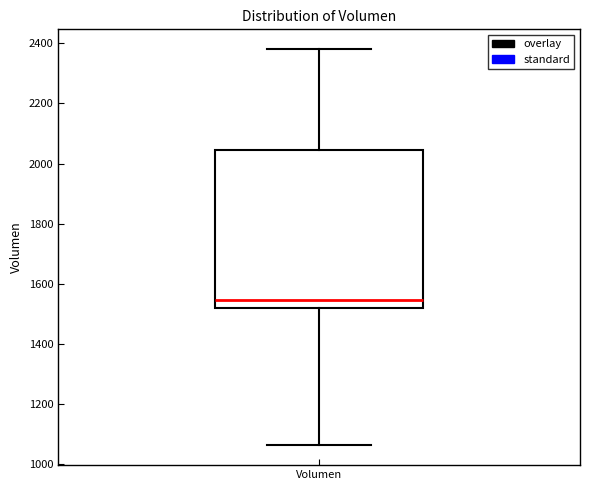

Read this box plot against the y-axis: the position of the median line, the range covered by the box, and the ends of both whiskers. The values are not printed on the chart, so give them approximately, as read against the axis.

median 1540, box 1520 to 2040, whiskers 1060 to 2380